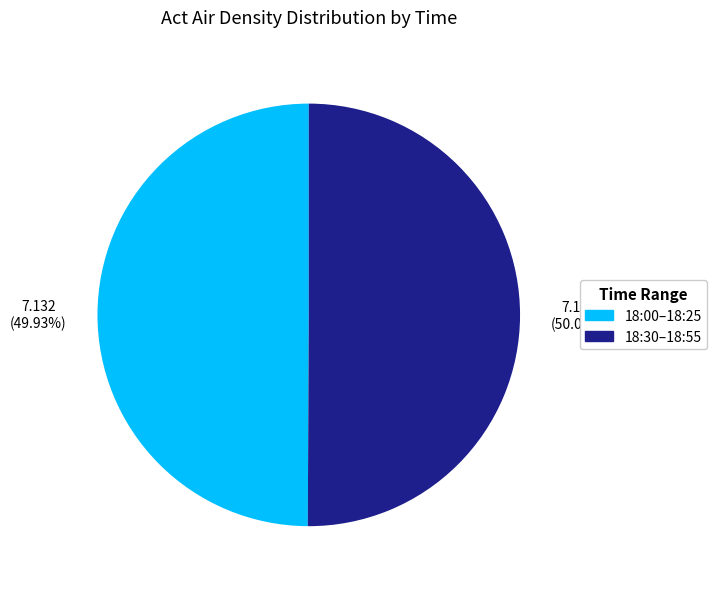

Combined, do 18:00–18:25 and 18:30–18:55 account for over 50%?

Yes